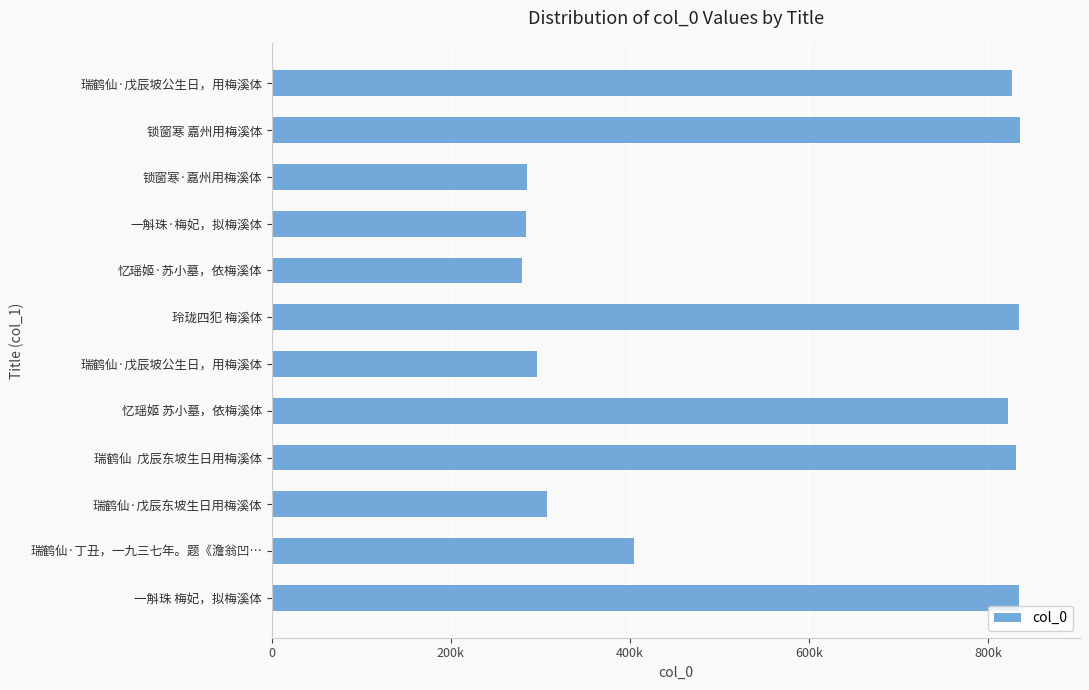

Are the bars horizontal?

Yes